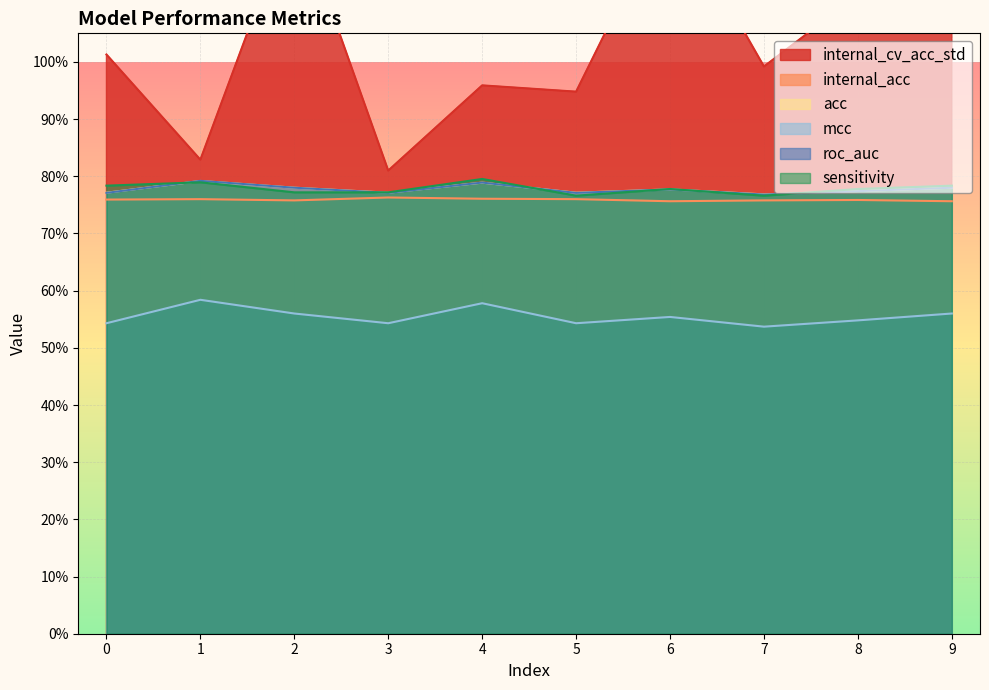

Rank the series by their maximum value, from highest to lowest.

internal_cv_acc_std, sensitivity, roc_auc, acc, internal_acc, mcc